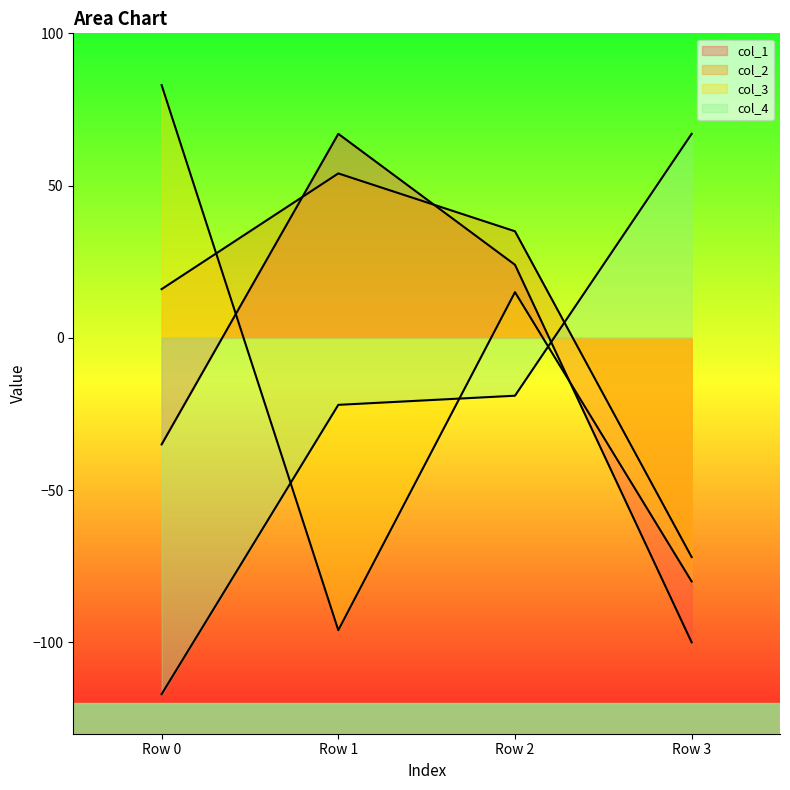

Reading left to right, list all the values displayed in this chart.

col_1: -35	67	24	-100
col_2: 16	54	35	-72
col_3: 83	-96	15	-80
col_4: -117	-22	-19	67